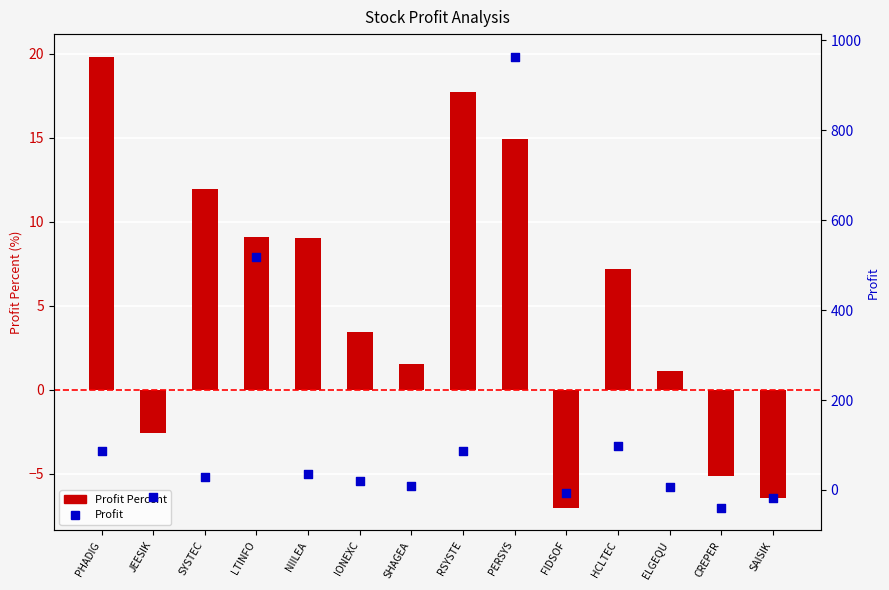

What is the total value across all series at SAISIK?

-25.4